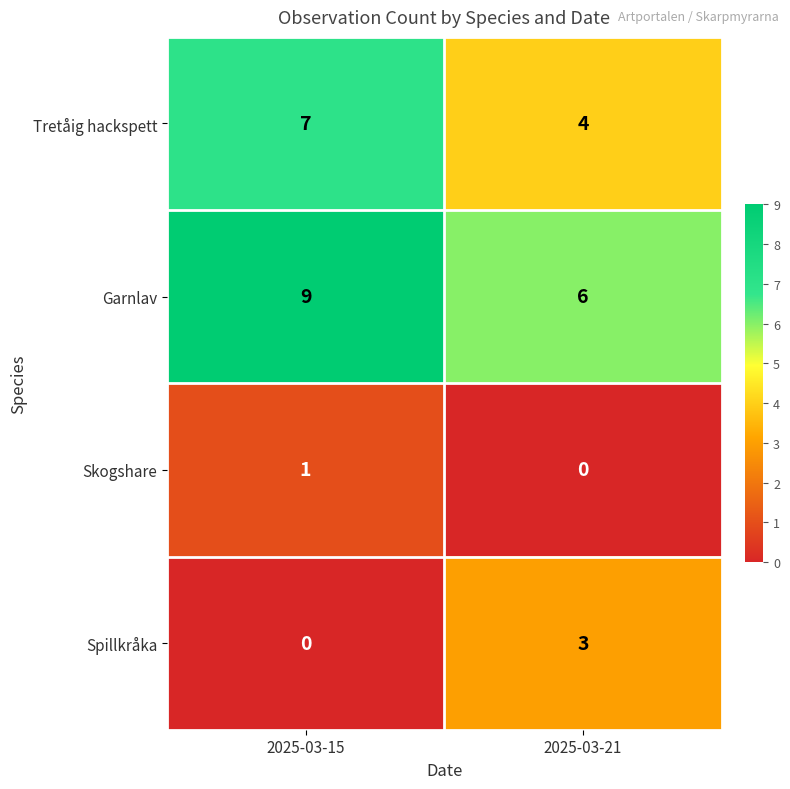

At how many categories does at least one series exceed 1?

2